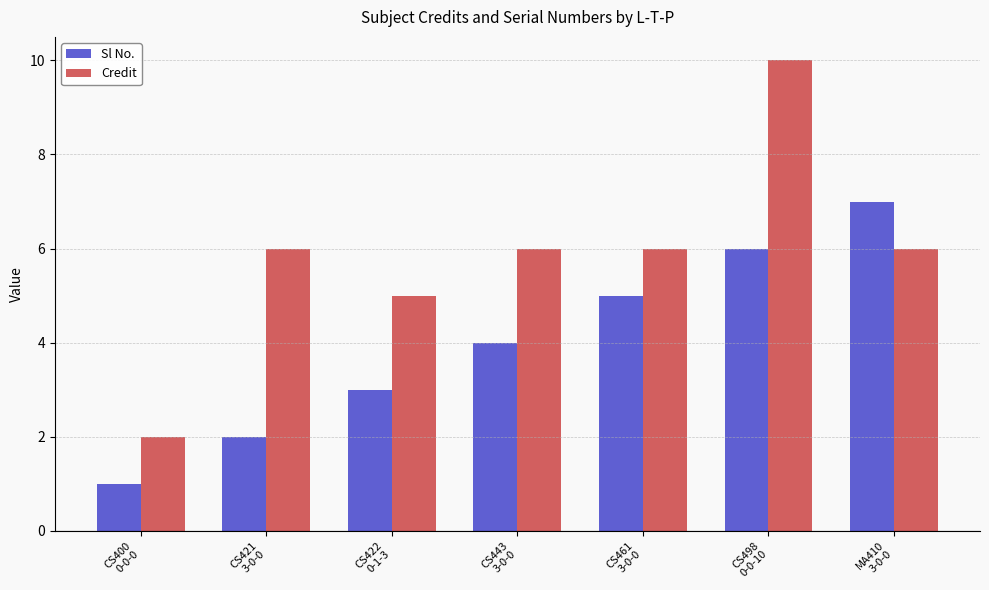

What is the average value of the Credit series?

6